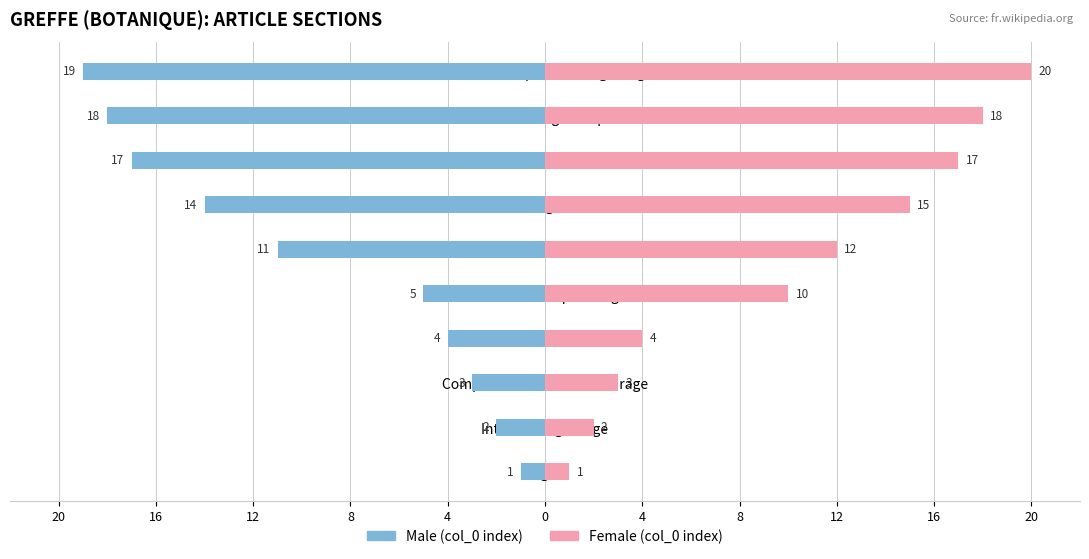

Is the value of Male at Porte-greffe greater than the value of Female at Porte-greffe?

No